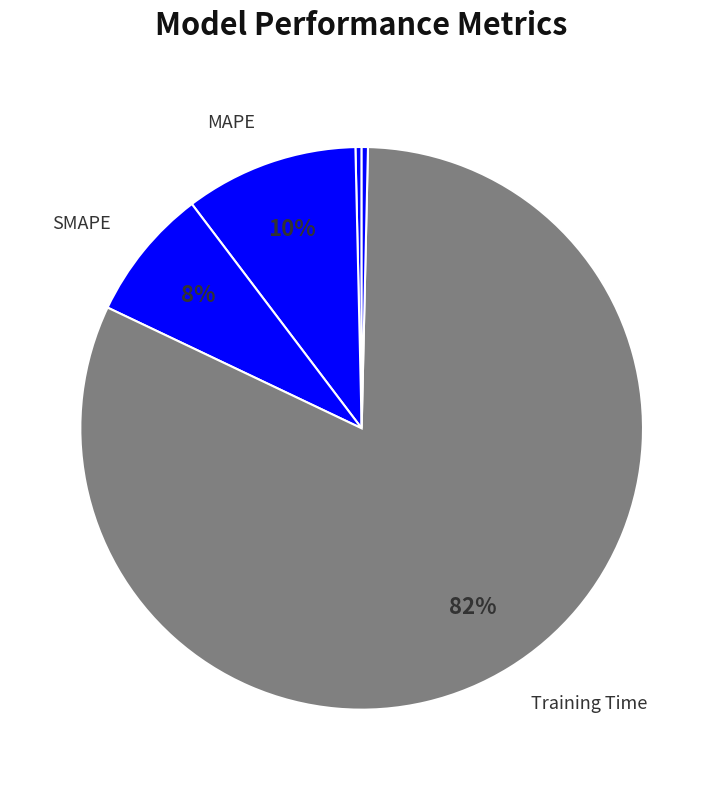

How many segments does this pie chart have?

5